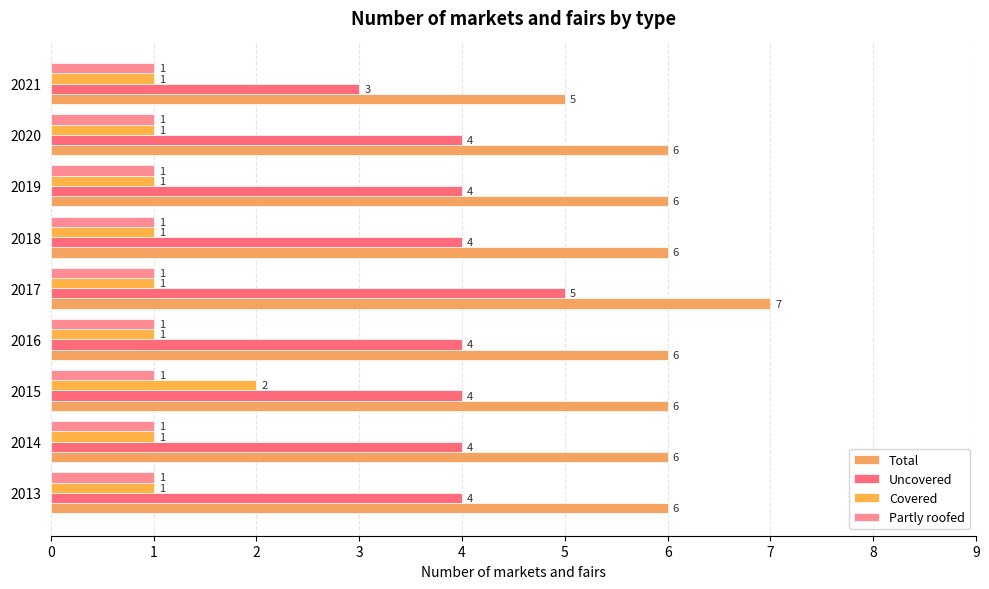

How many data points in Uncovered are less than 4?

1